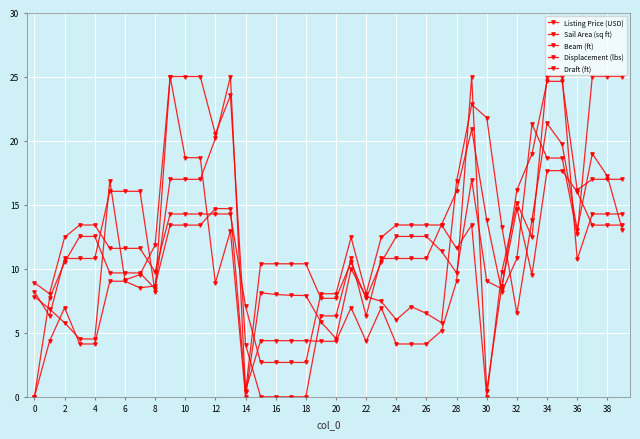

Is this an area chart (filled region under the line)?

No